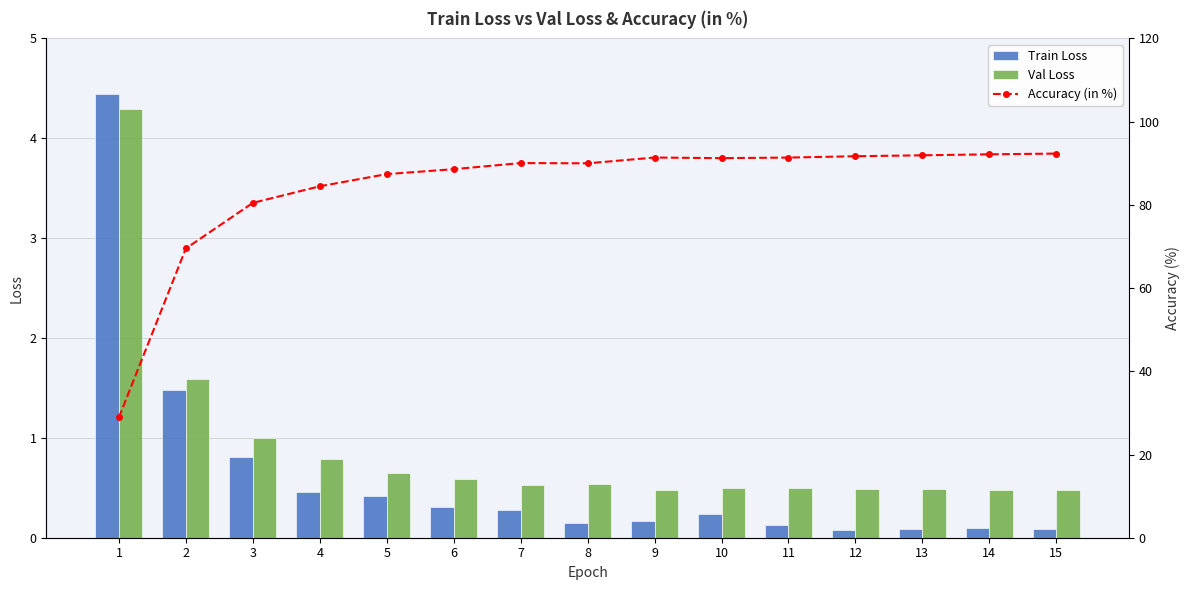

Does the chart contain stacked bars?

No